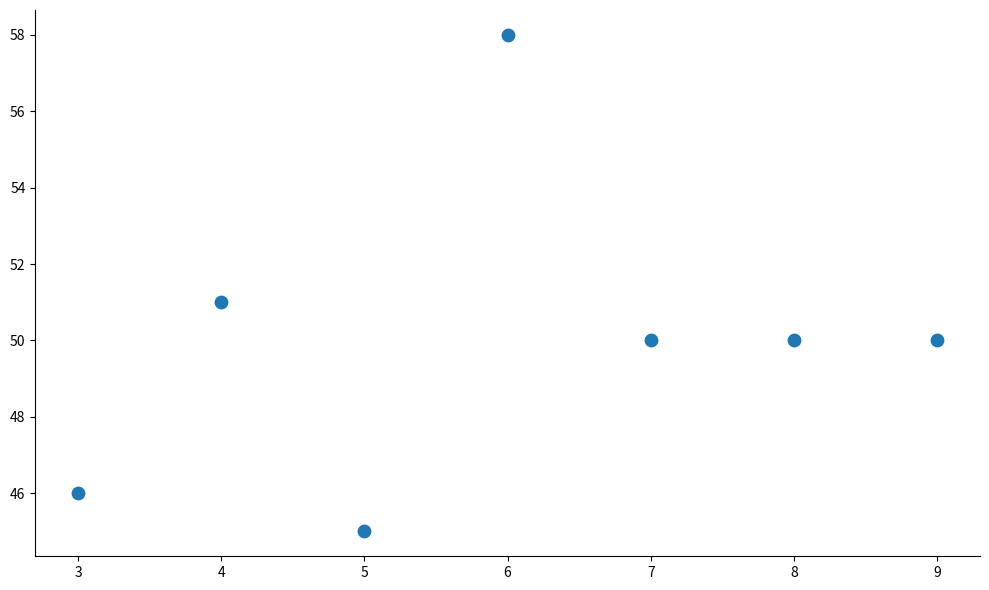

What is the average X value?

6